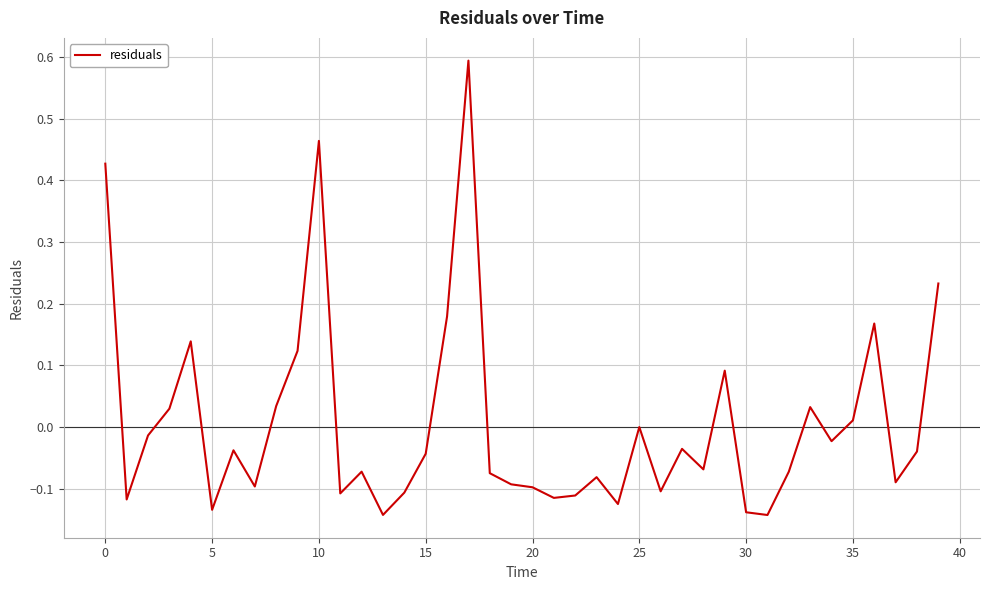

What is the difference between the maximum and minimum values?

0.7